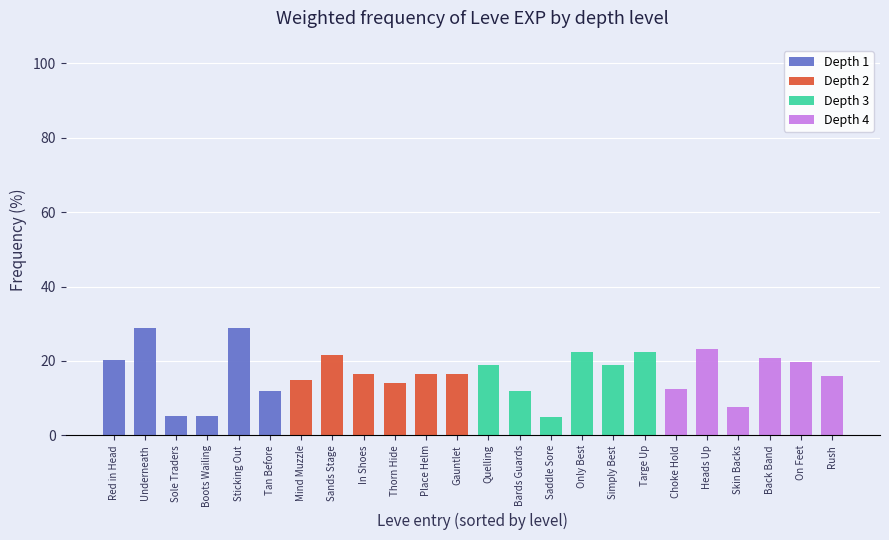

Which series has the largest total across all categories?

Depth 1